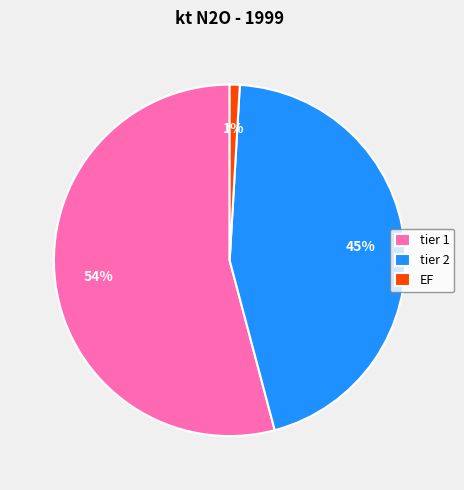

Does tier 1 account for over 50% of the chart?

Yes